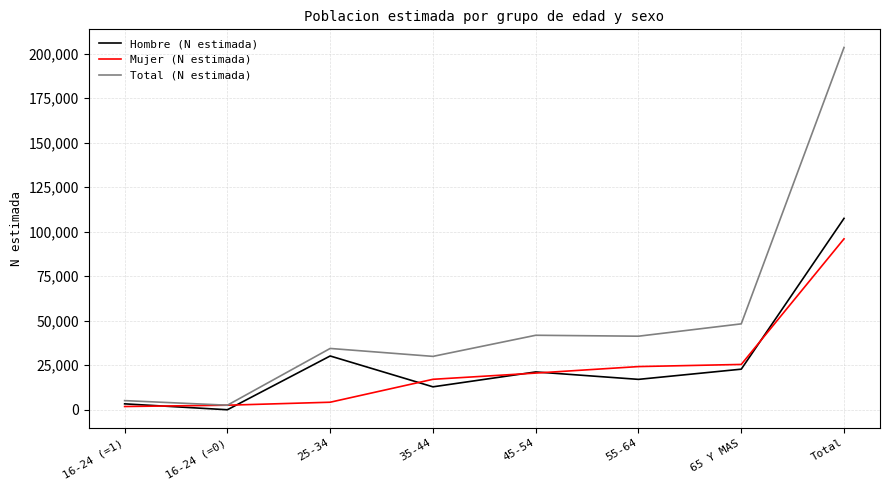

Which series changed the most between 65 Y MAS and Total?

Total (N estimada)